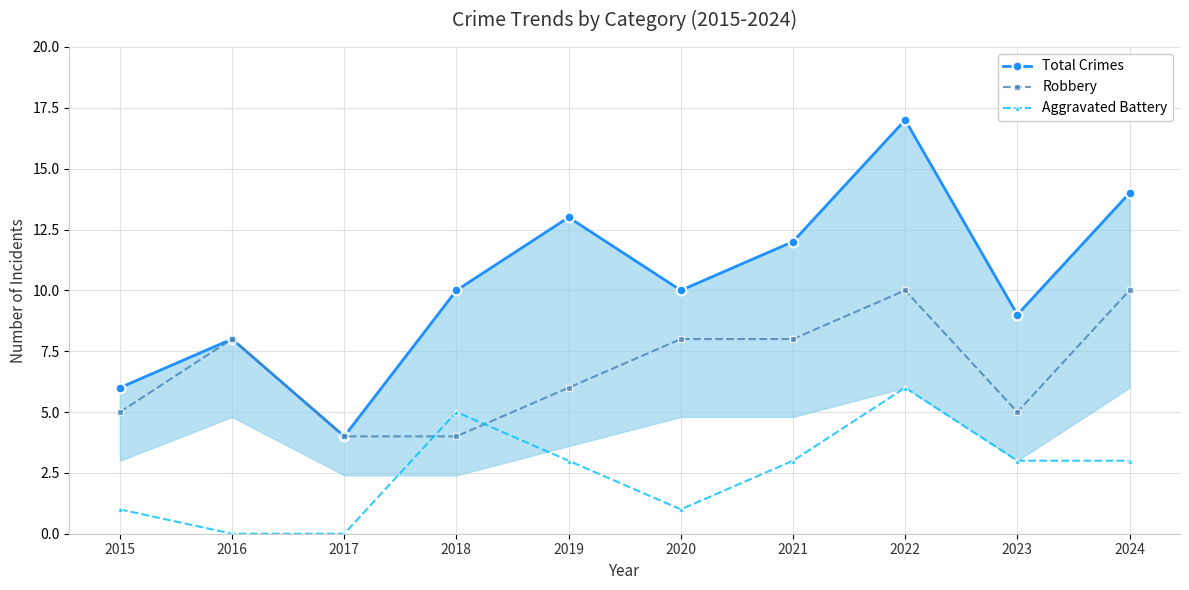

What is the sum of the Total Crimes values at 2016 and 2017?

12